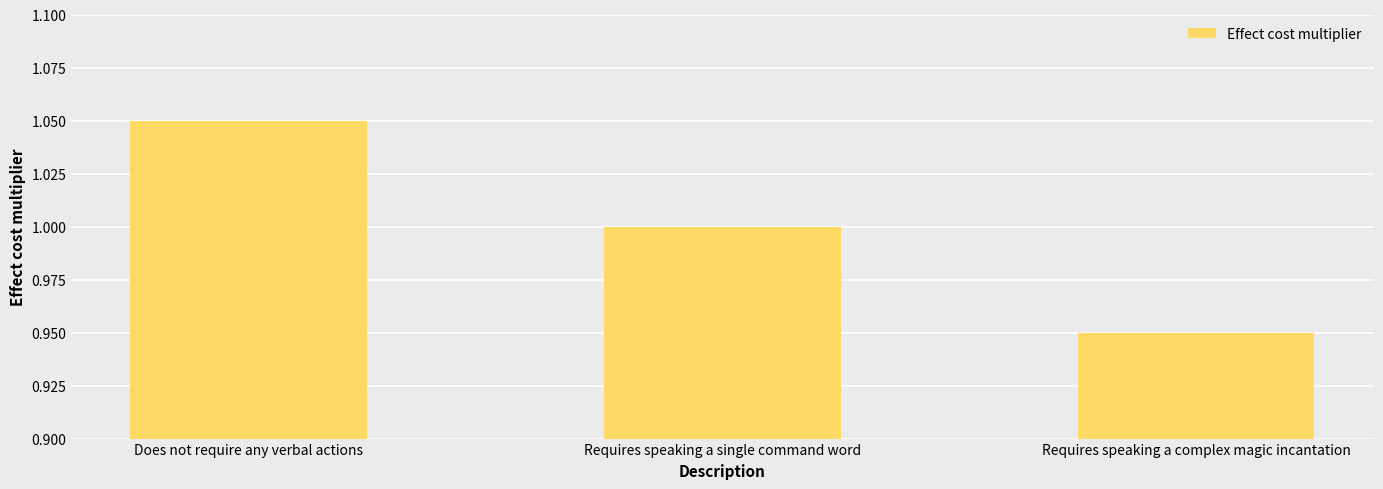

At which category does the chart reach its peak across all series?

Does not require any verbal actions